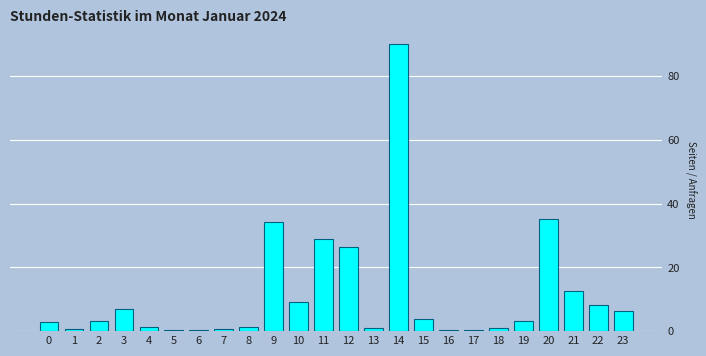

The value at 19 is 3.2. True or false?

True